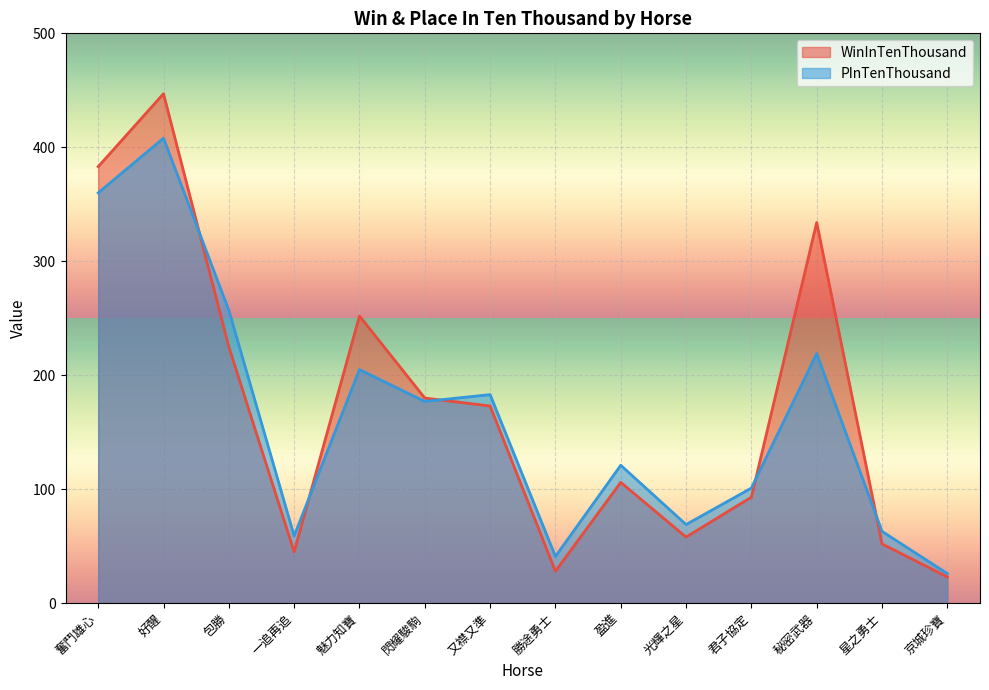

What is the difference between the highest and lowest values at 好醒?

39